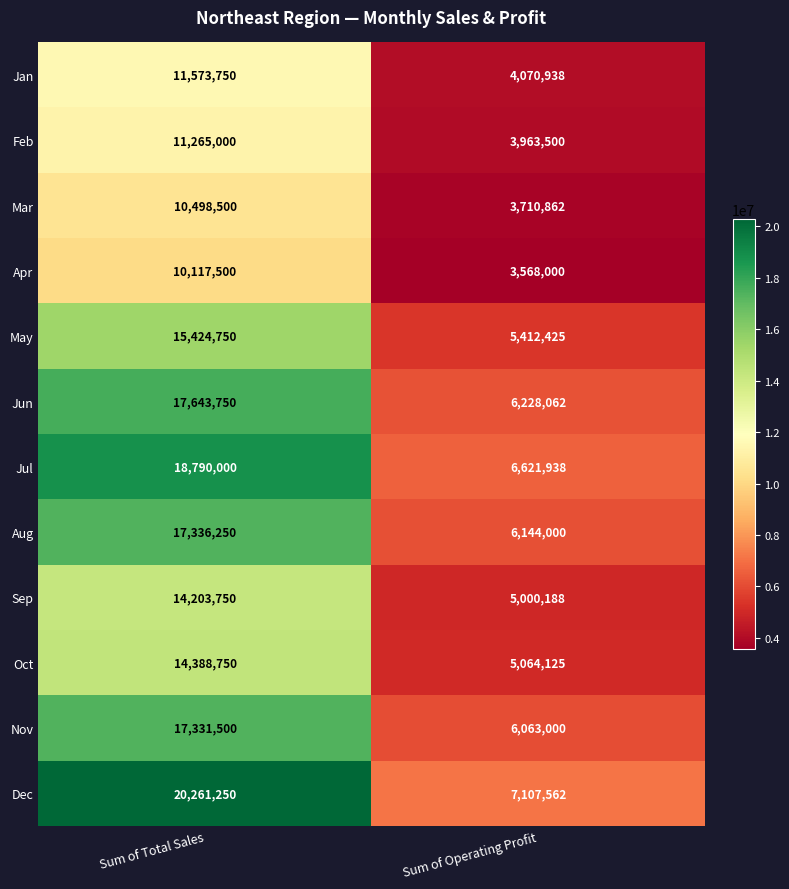

At which category does the chart reach its peak across all series?

Sum of Total Sales